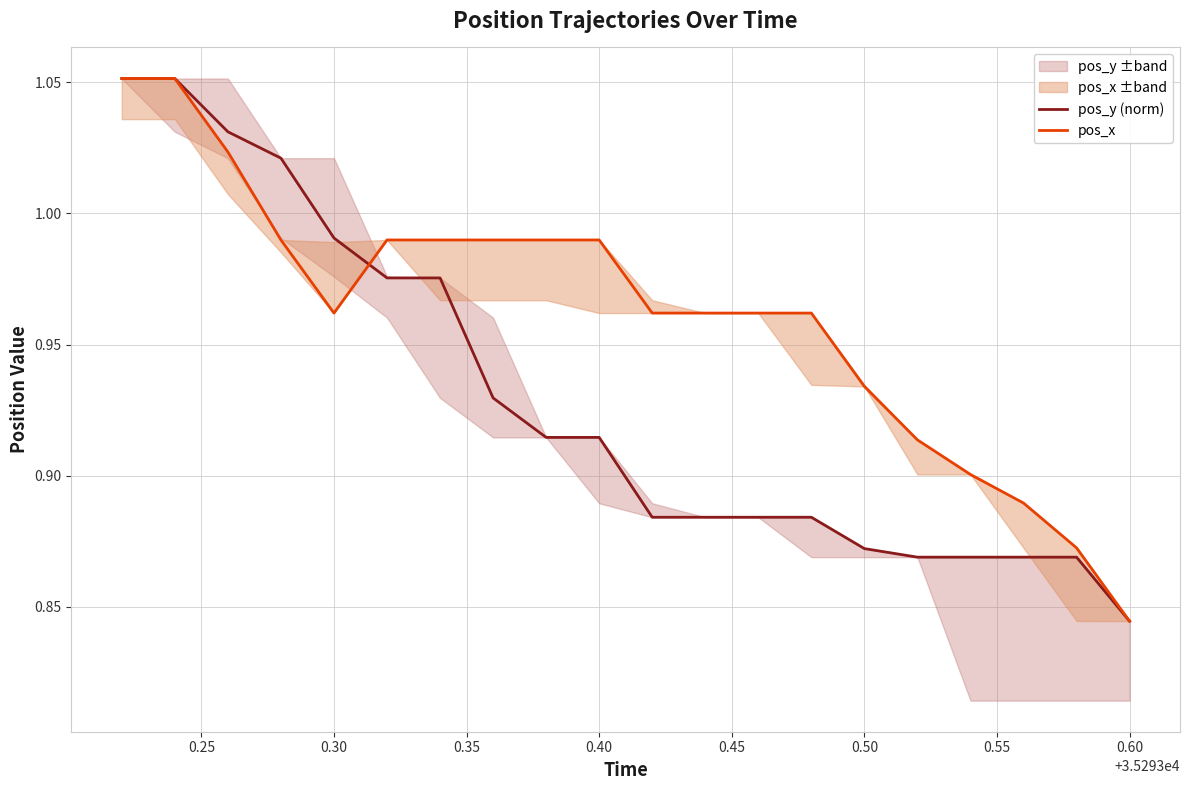

How many distinct data groups are displayed?

2